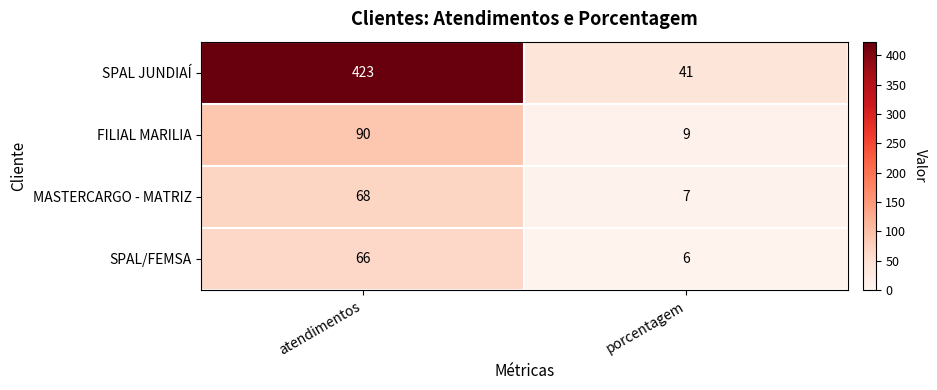

Reading left to right, list all the values displayed in this chart.

SPAL JUNDIAÍ: 423	41
FILIAL MARILIA: 90	9
MASTERCARGO - MATRIZ: 68	7
SPAL/FEMSA: 66	6